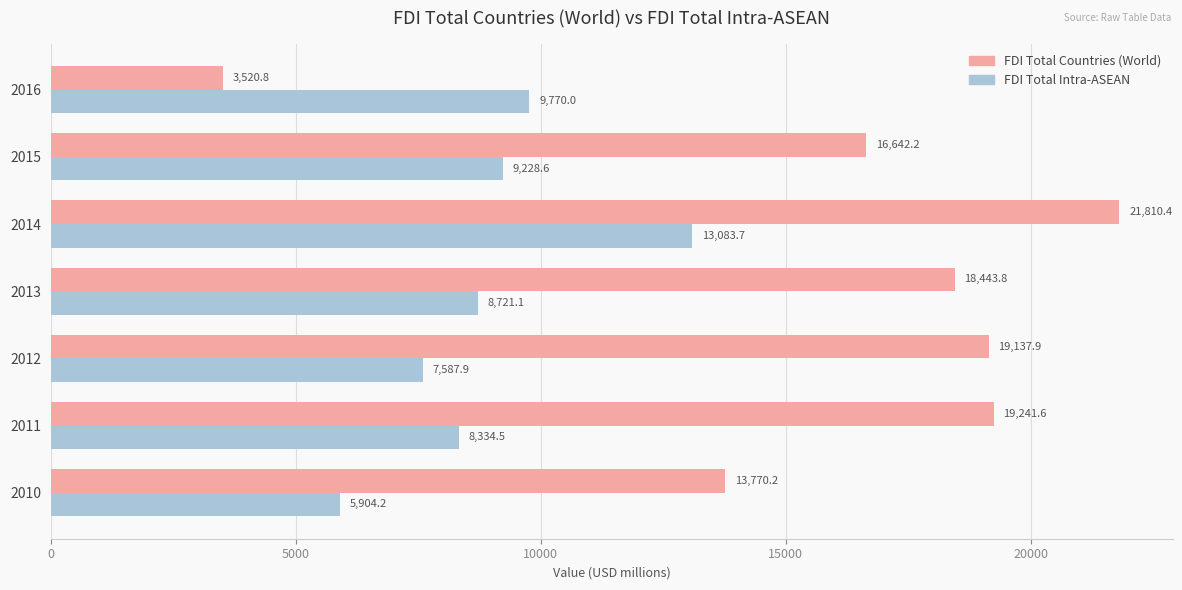

List the series in order of their overall mean, lowest first.

FDI Total Intra-ASEAN, FDI Total Countries (World)